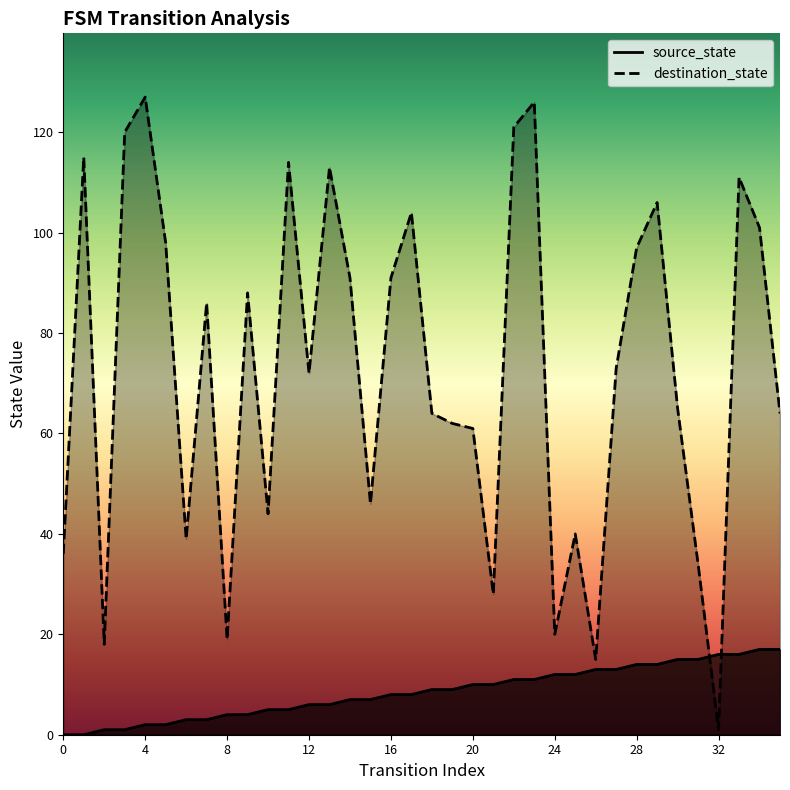

How many values in source_state are above zero?

34